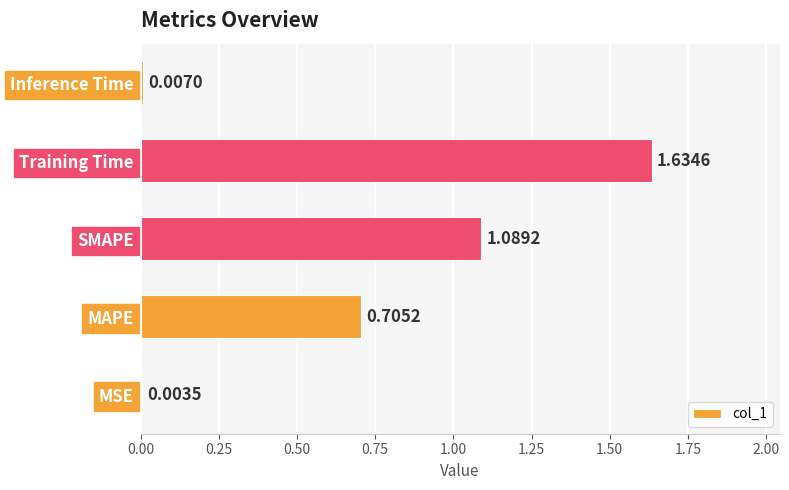

Which has a higher value, MSE or Training Time?

Training Time